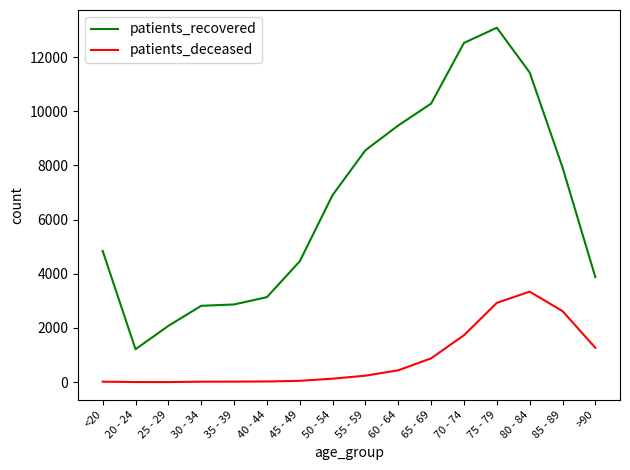

What is the total value across all series at 25 - 29?

2080